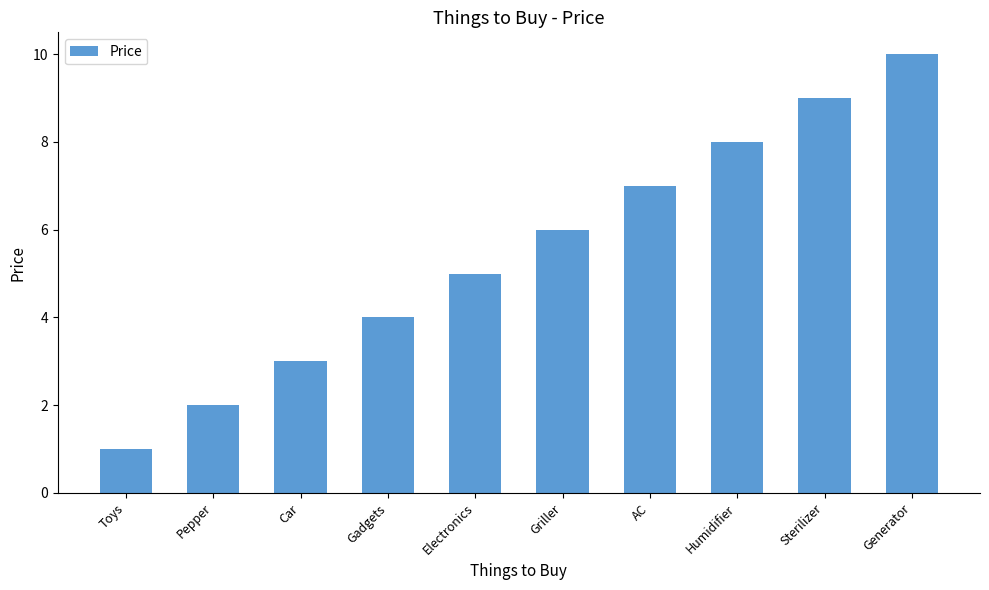

Reading left to right, list all the values displayed in this chart.

Toys=1	Pepper=2	Car=3	Gadgets=4	Electronics=5	Griller=6	AC=7	Humidifier=8	Sterilizer=9	Generator=10